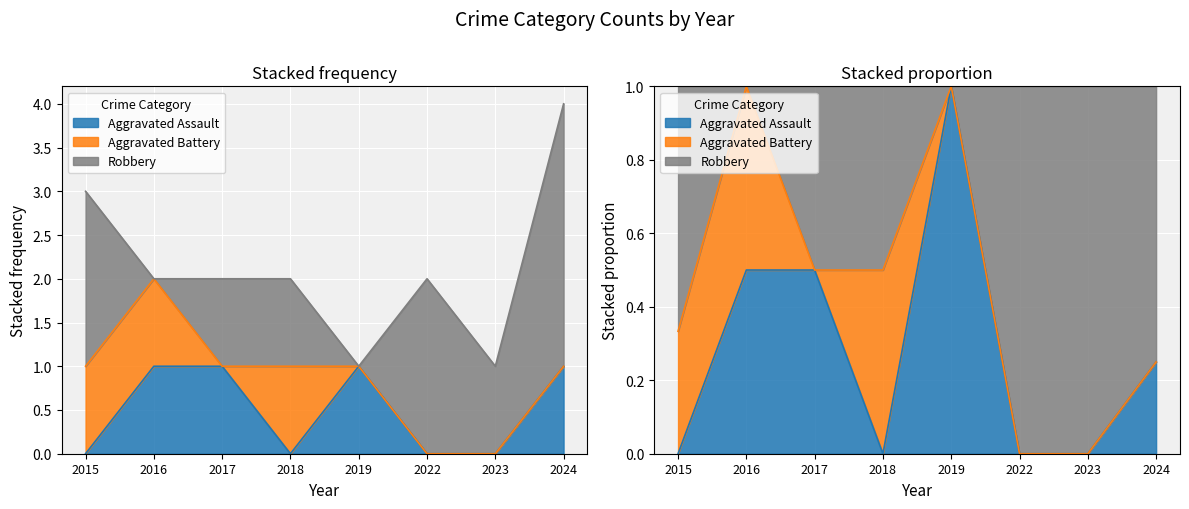

How many lines are shown in the chart?

3